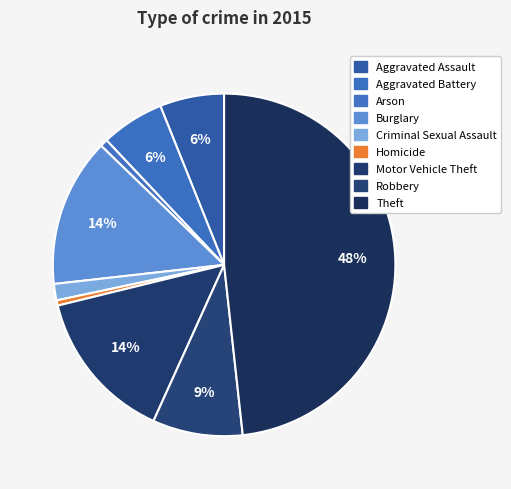

How many segments does this pie chart have?

9